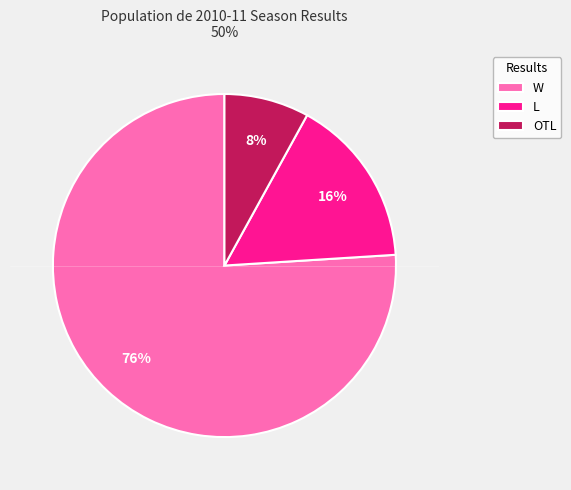

What is the ratio of the value at OTL to the value at W?

0.1